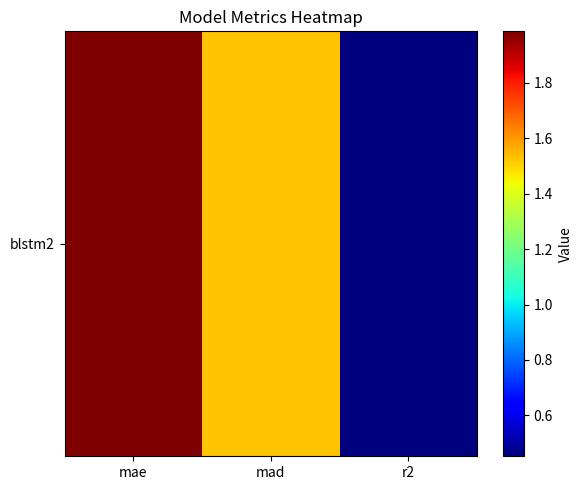

Is it true that the value at mad is 1.5?

True